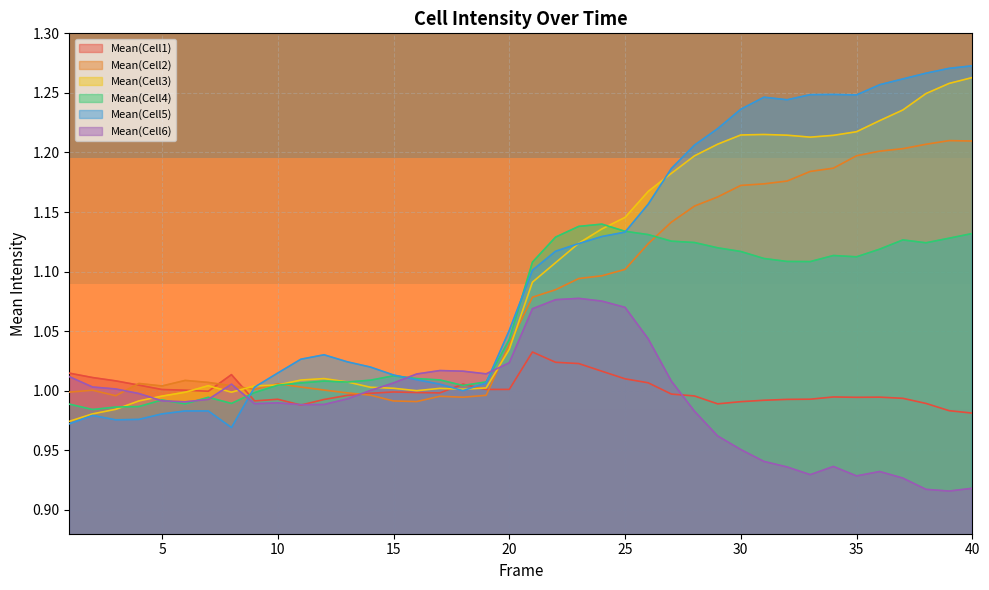

List the series in order of their peak value, highest first.

Mean(Cell5), Mean(Cell3), Mean(Cell2), Mean(Cell4), Mean(Cell6), Mean(Cell1)